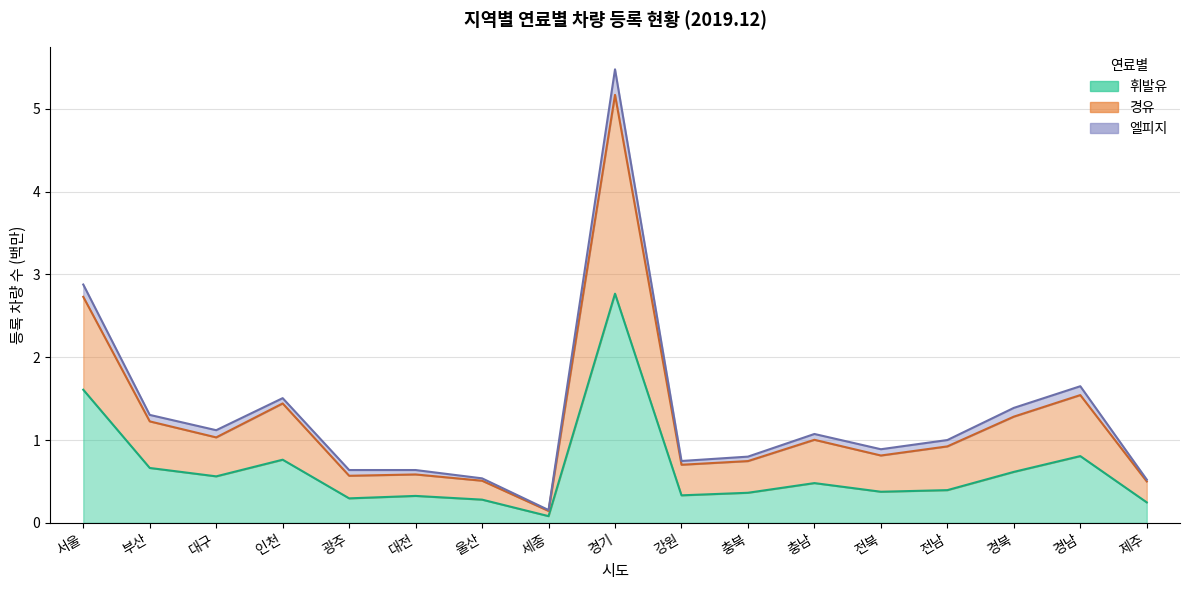

What is the minimum value shown in the chart?

0.1